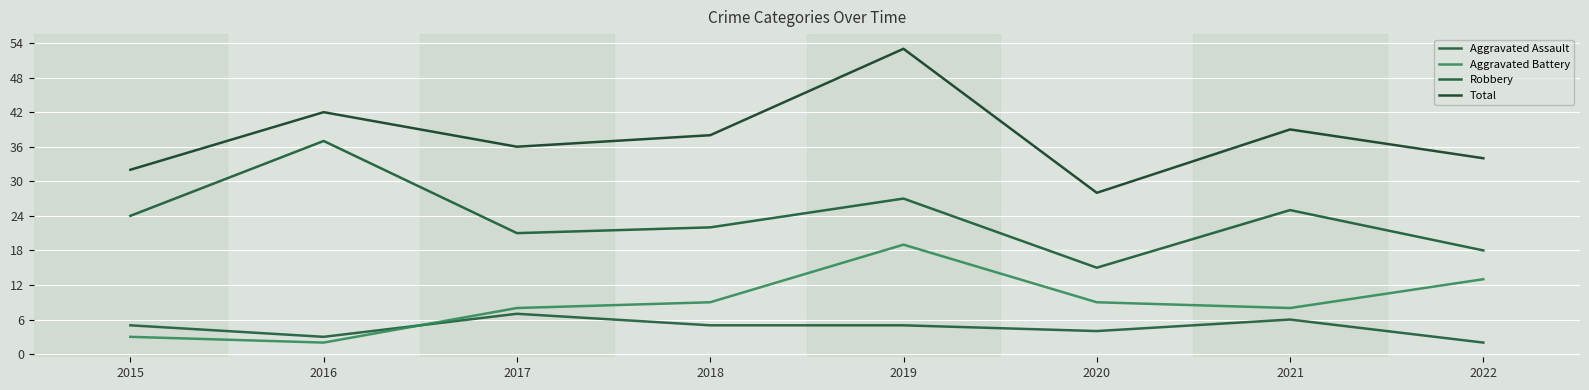

In Total, how many points are lower than both neighbors (excluding endpoints)?

2